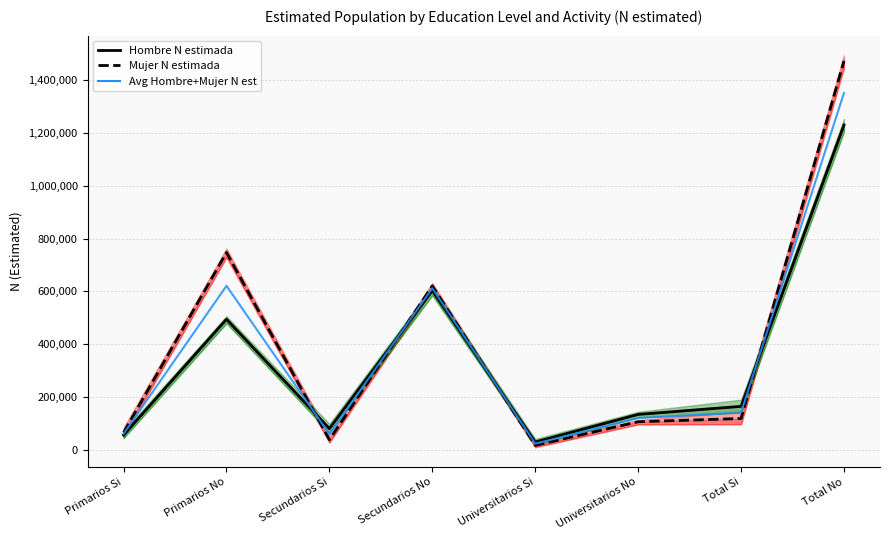

How many series are shown in this chart?

3